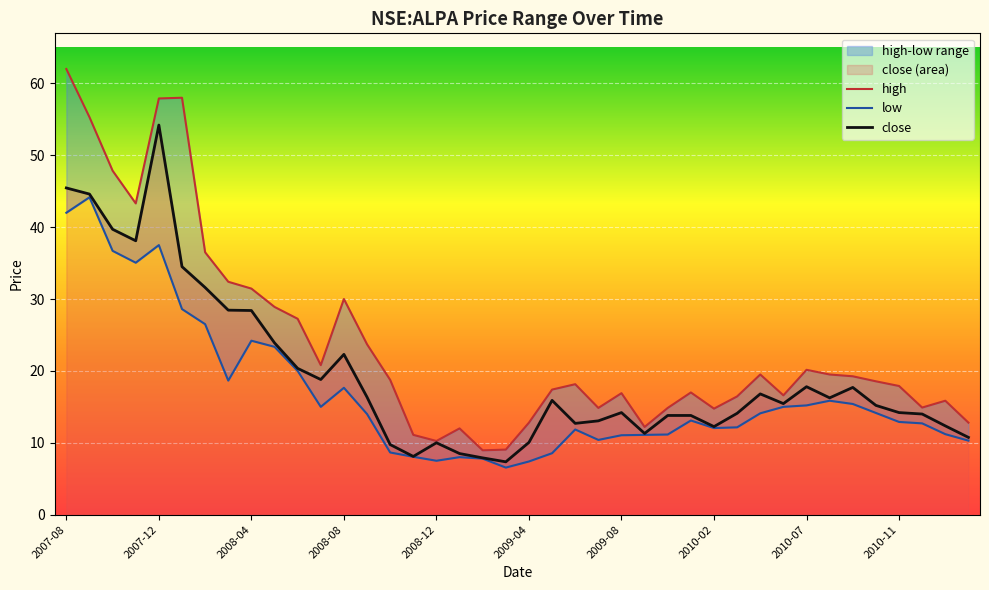

How many lines are shown in the chart?

3